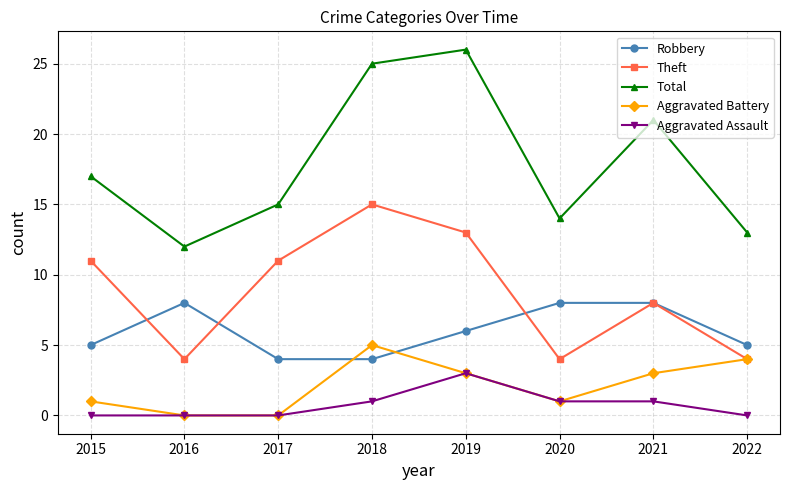

True or false: Theft and Aggravated Assault intersect in this chart.

False